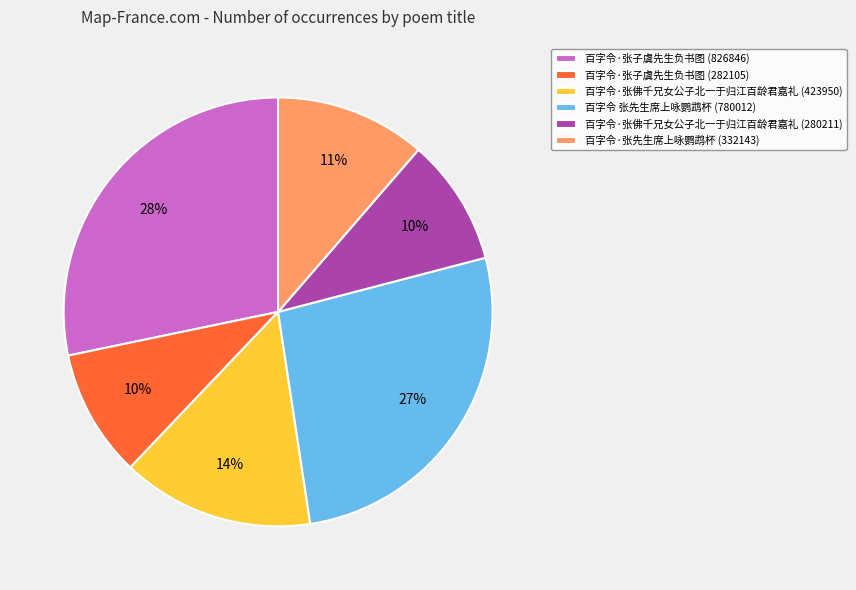

Which category has the biggest portion of the pie?

百字令·张子虞先生负书图 (826846)